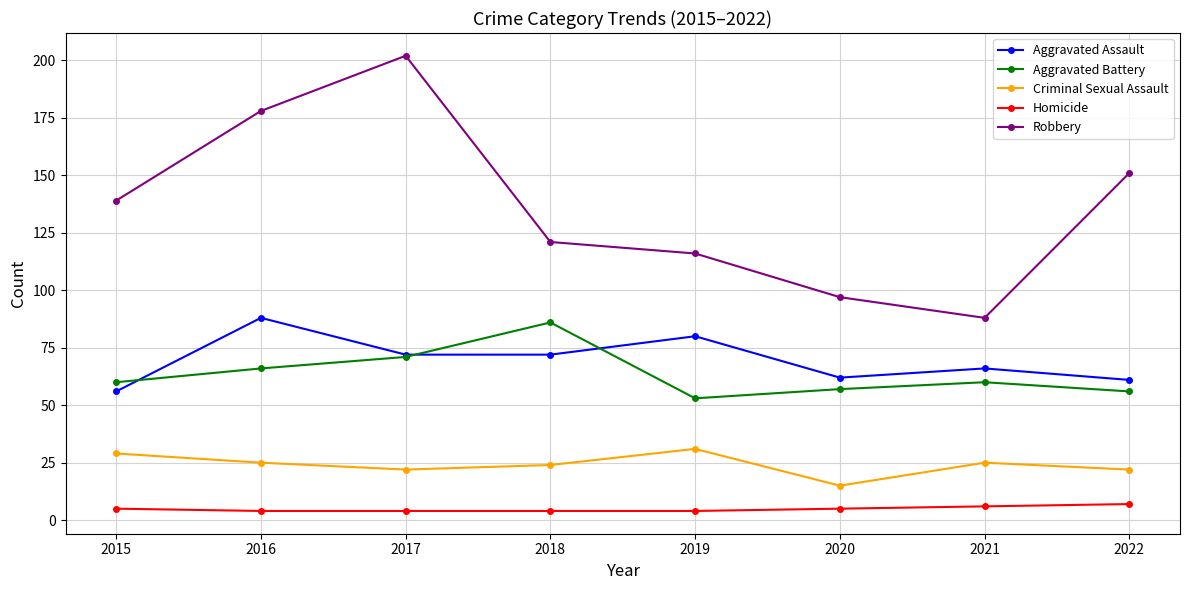

Is it true that Aggravated Assault equals 61 at 2022?

True